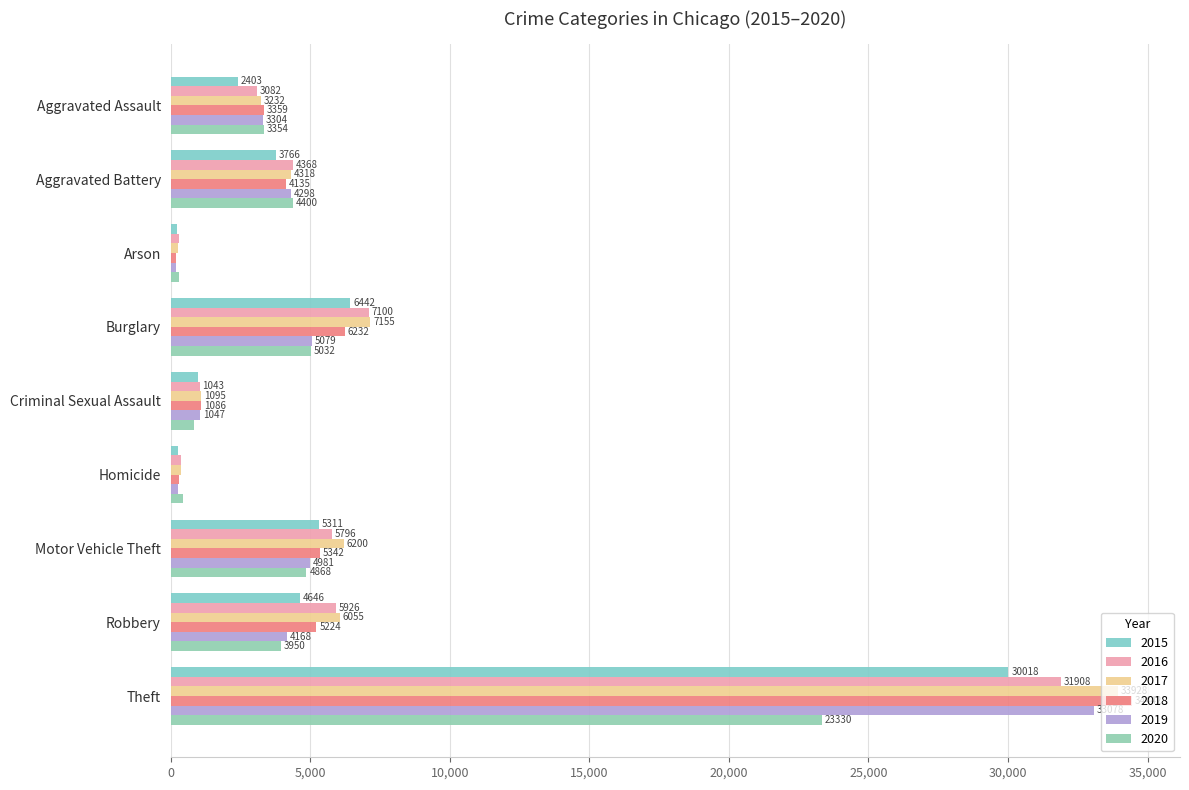

What value does the 2015 series have at Burglary, to the nearest 100?

6400